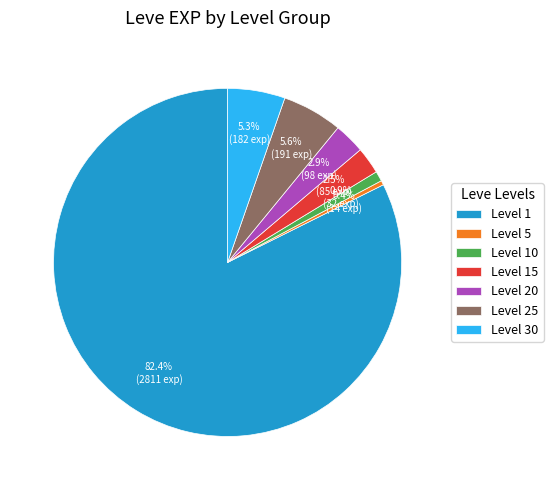

Which has a higher value, Level 5 or Level 30?

Level 30